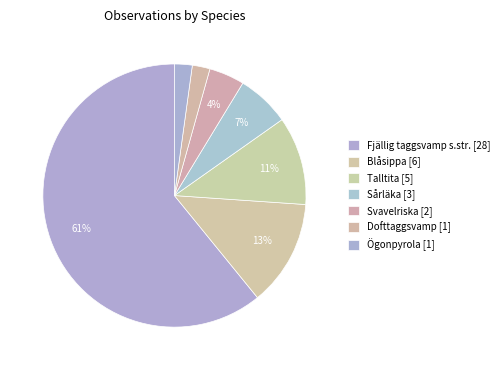

True or false: Ögonpyrola accounts for 11% of the total.

False